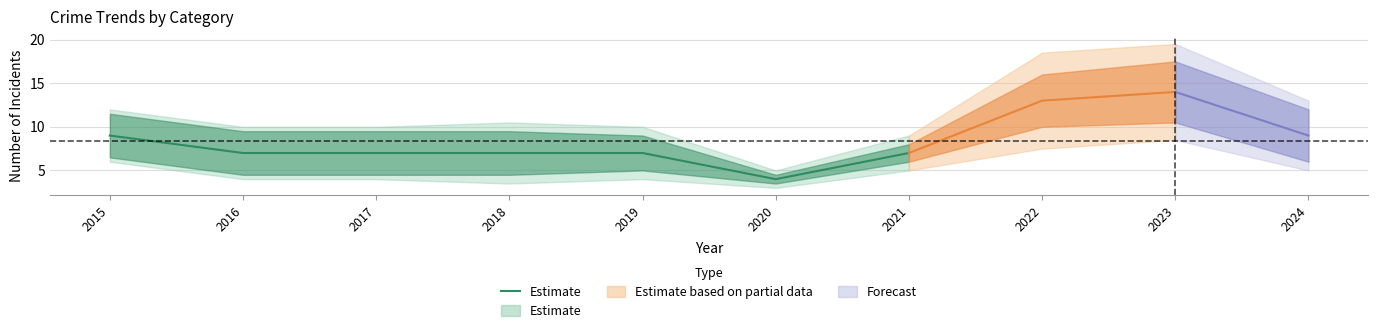

How many points are lower than both their immediate neighbors (excluding endpoints)?

1